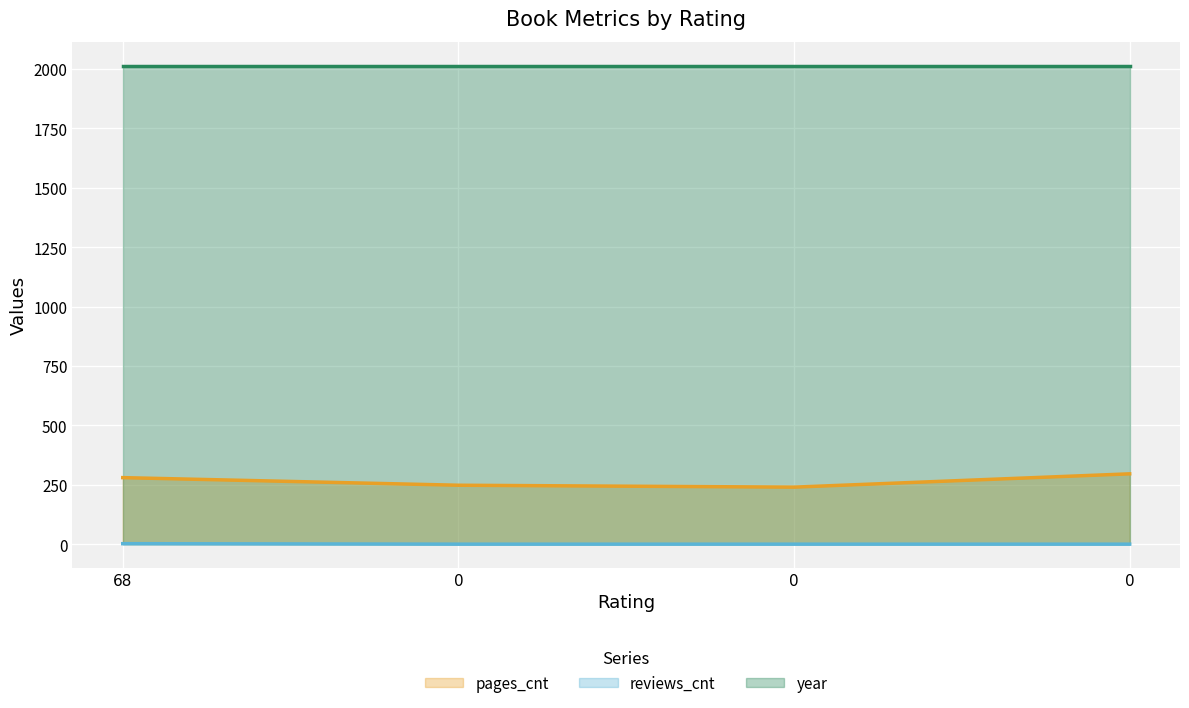

At which label is pages_cnt closest to 268?

68